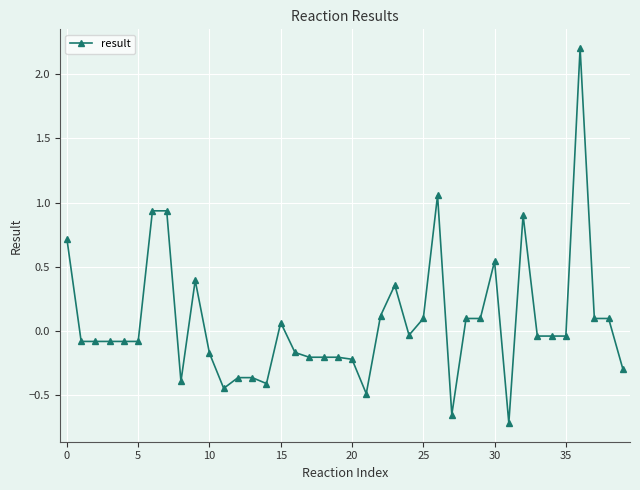

How many data points are less than 0?

24